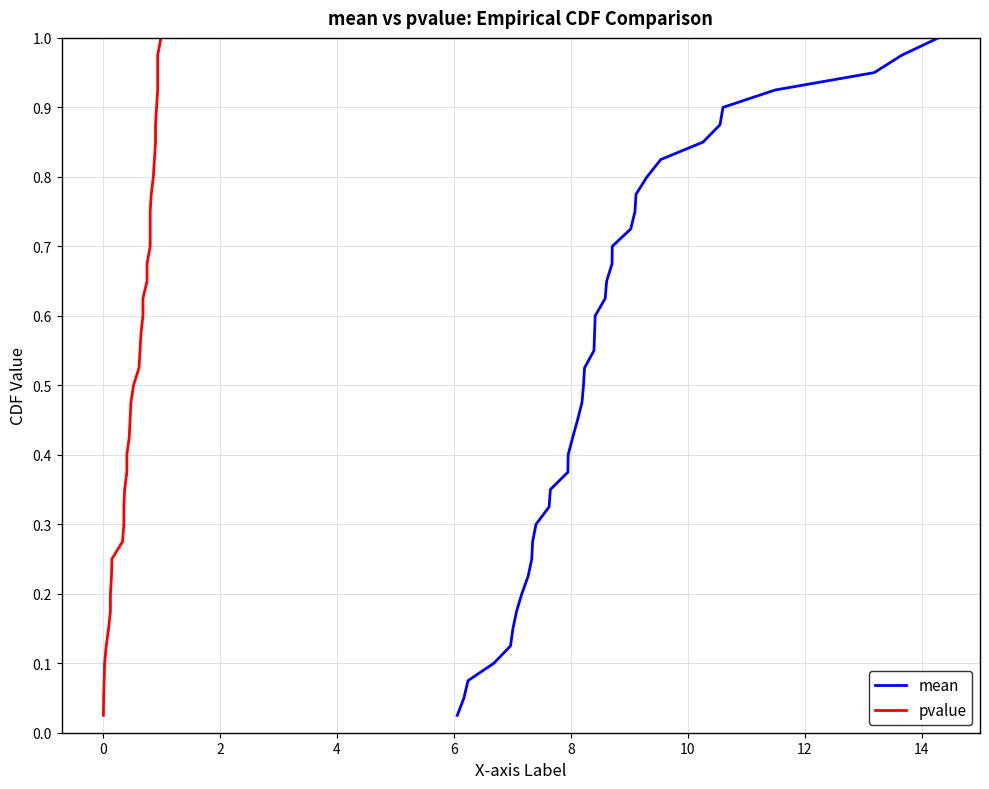

What is the label of the 36th point from the right?

6